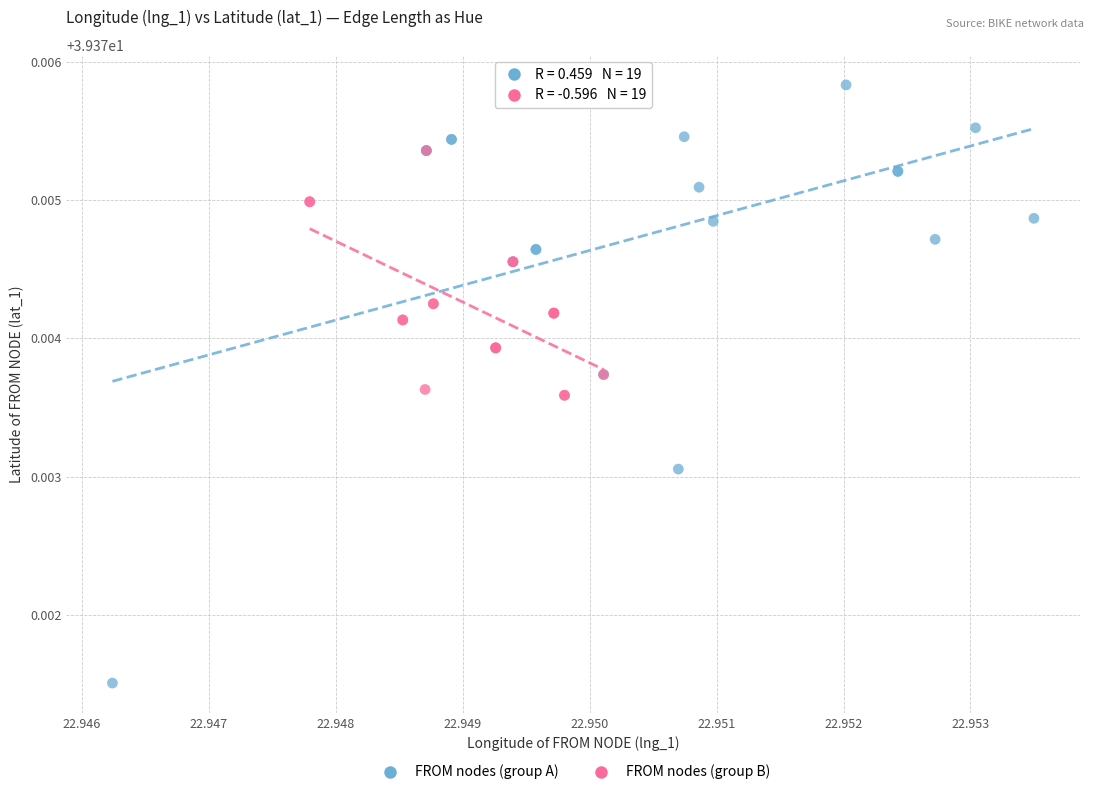

Which series reaches the maximum Y coordinate?

FROM nodes (group A)